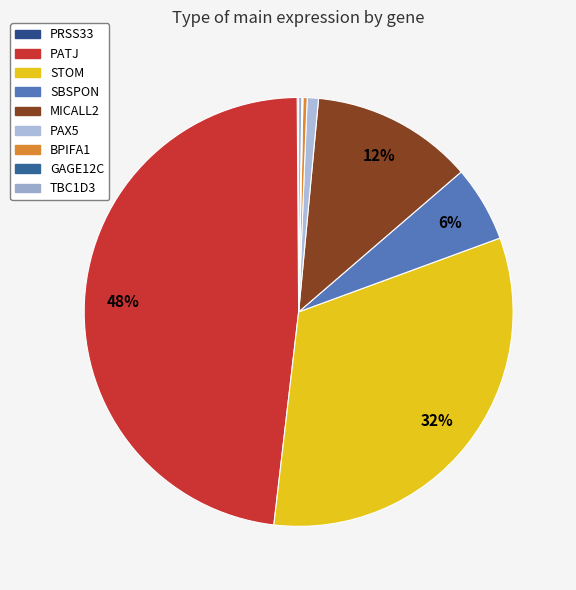

Count the number of slices in the pie.

9